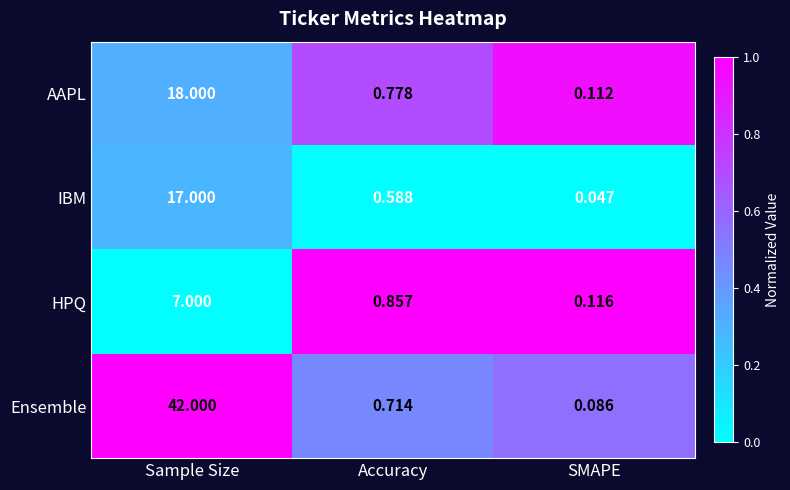

Rank the categories by Ensemble value from highest to lowest.

Sample Size, Accuracy, SMAPE